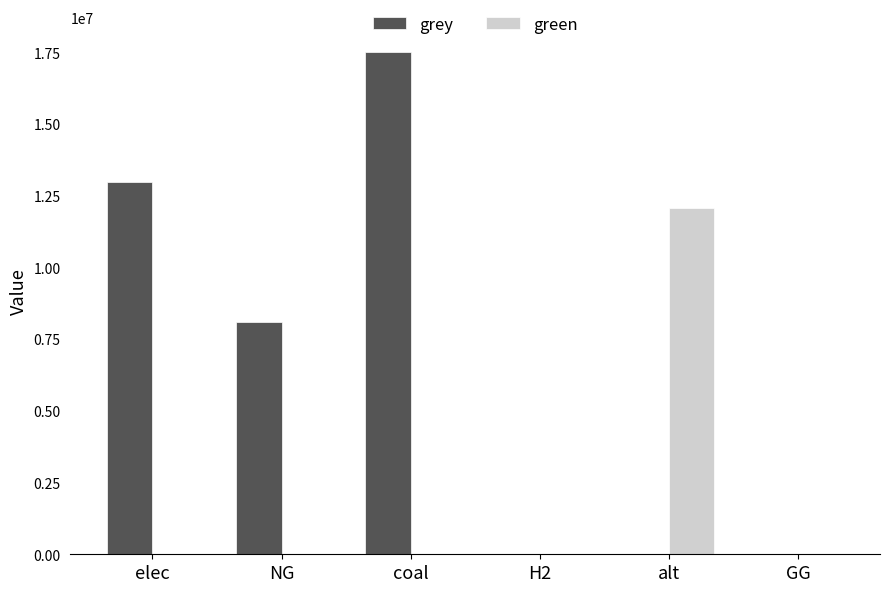

Reading left to right, what are all the values shown in this chart?

grey: 12971501.5	8102245.3	17500044.0	0.0	0.0	0.0
green: 0.0	0.0	0.0	0.0	12083802.7	0.0